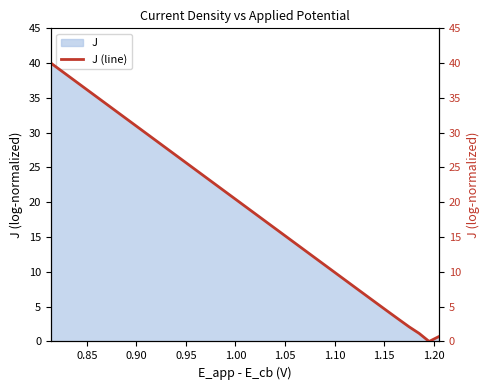

Does the chart display data point markers on the line(s)?

No